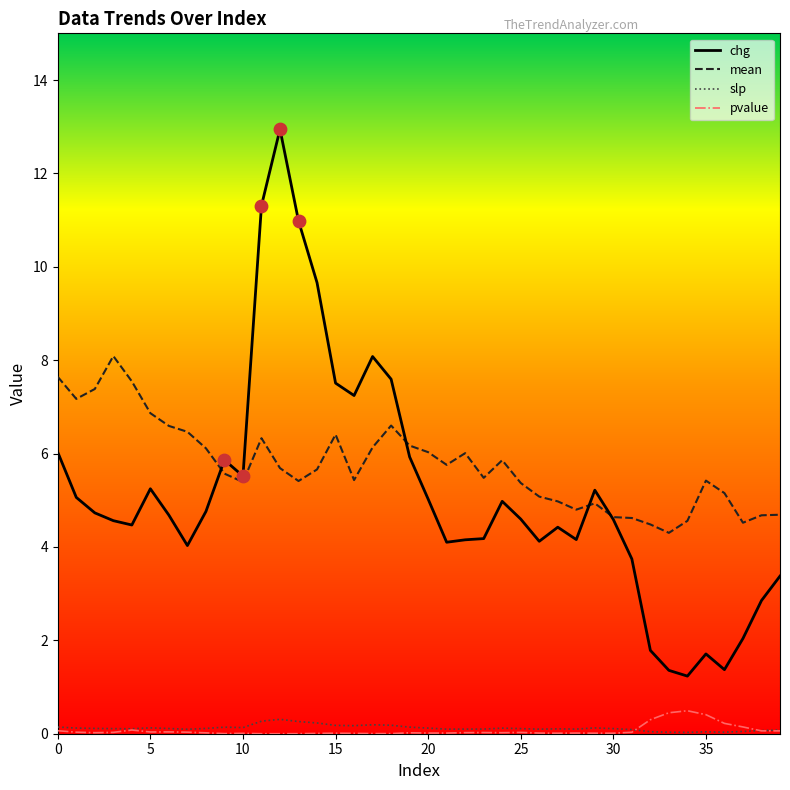

What is the maximum value shown in the chart?

12.9